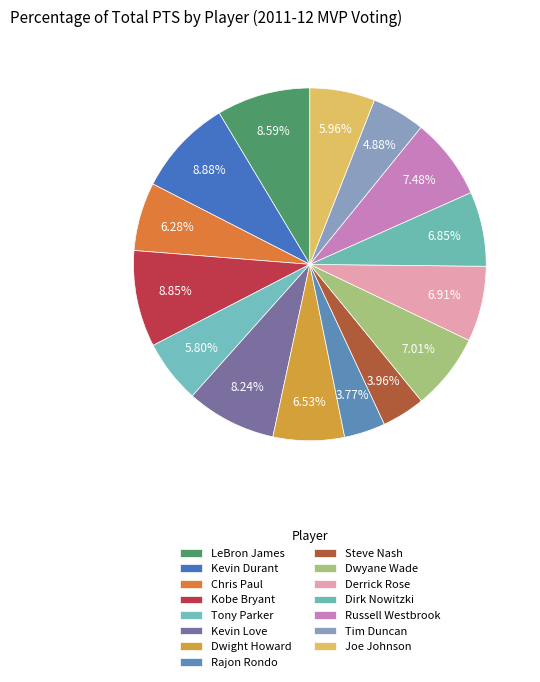

To the nearest percent, what percentage of the pie is Tim Duncan?

5%